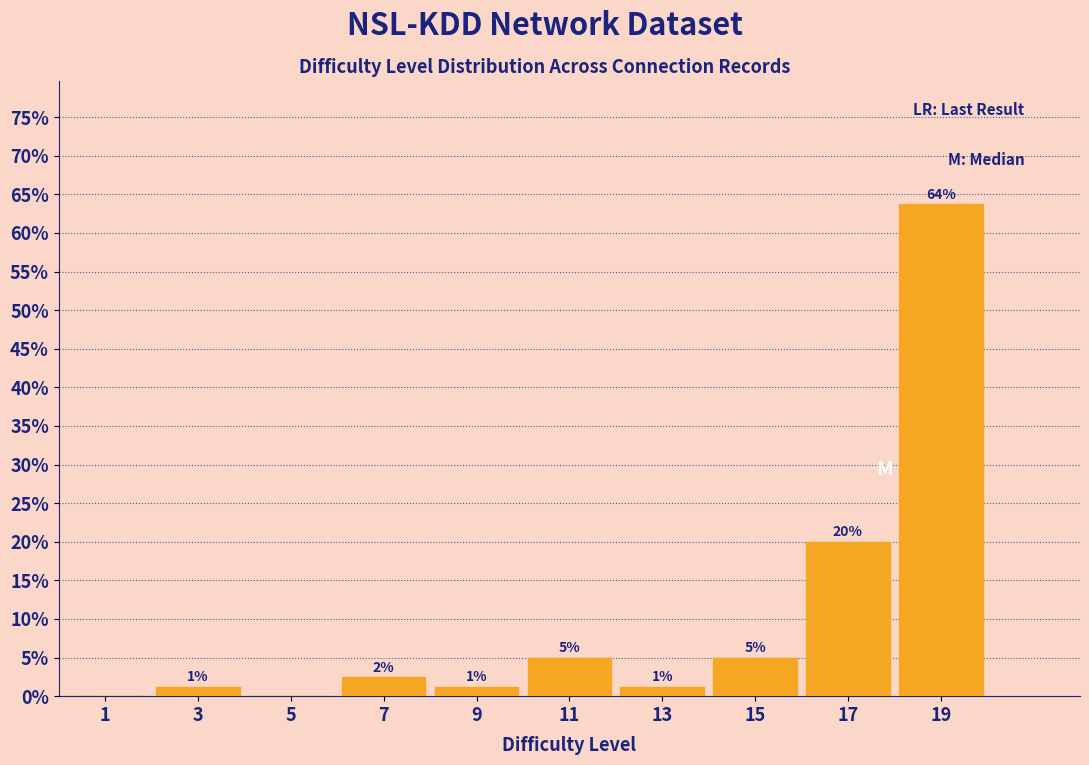

Over which range of the x-axis is the bar tallest?

18 to 20